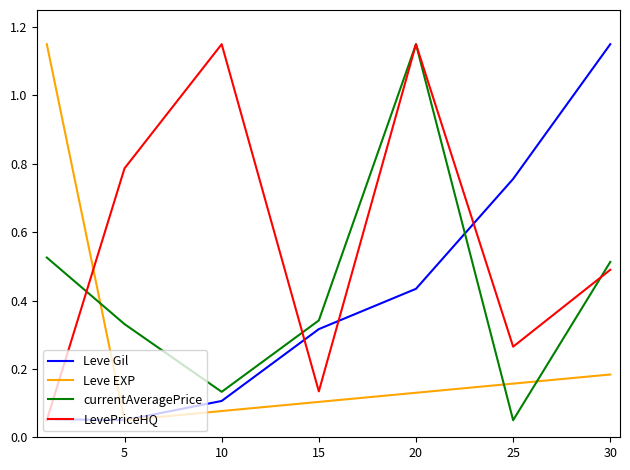

True or false: Leve Gil and currentAveragePrice intersect in this chart.

True